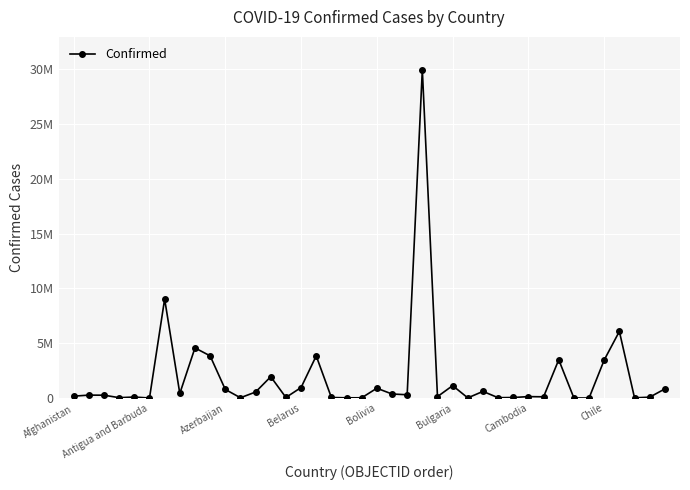

What is the sum of all values?

74898571